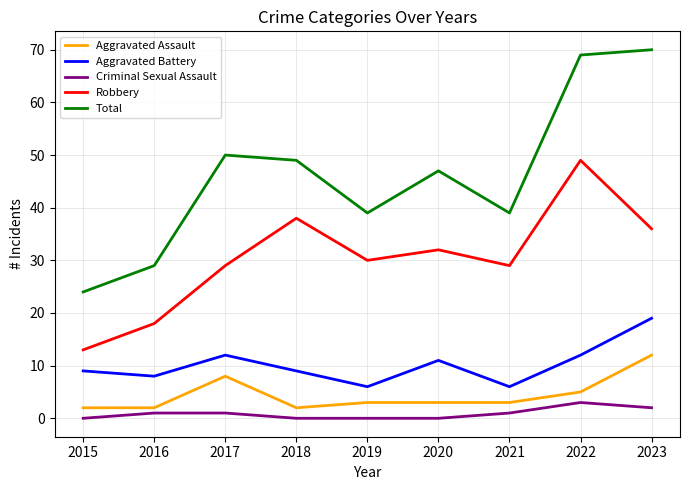

What is the highest value of the Robbery series?

49